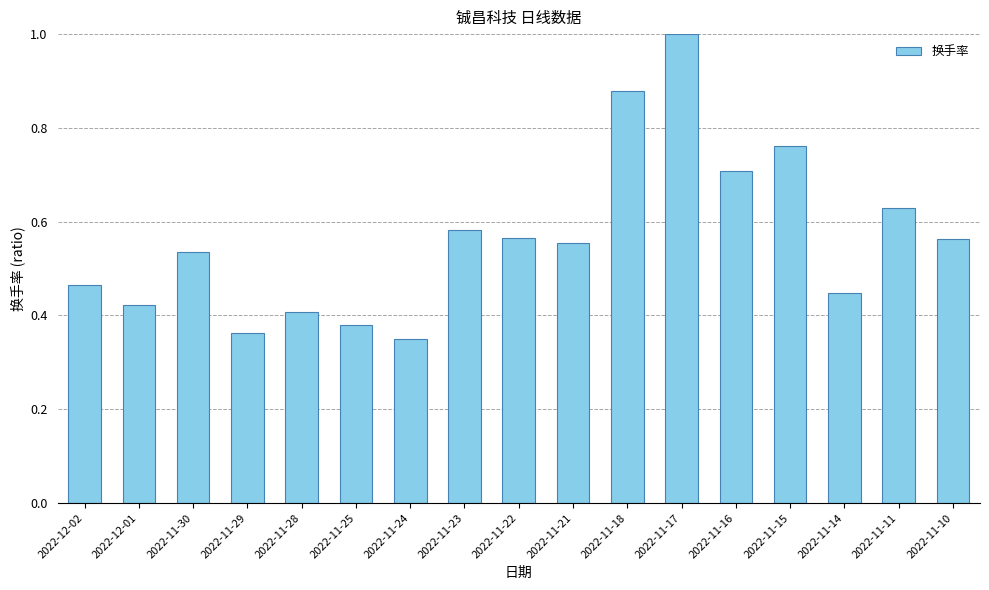

What is the label of the 1st bar from the right?

2022-11-10